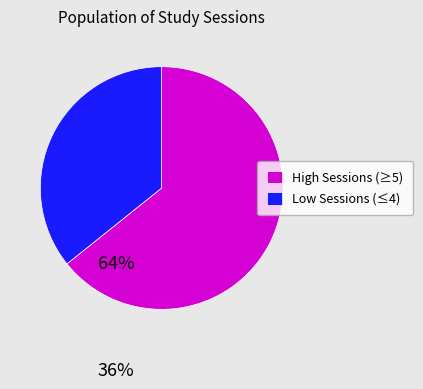

Is High Sessions (≥5) the majority of the pie?

Yes